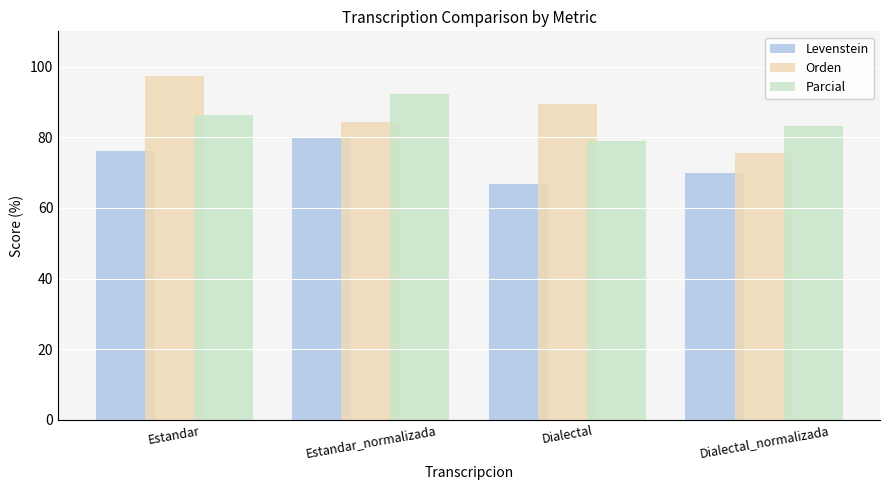

The value of Parcial at Estandar_normalizada is 92.3. True or false?

True